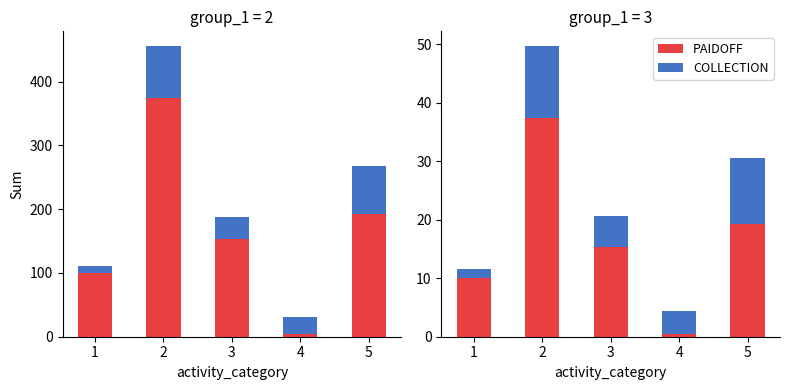

What is the total value across all series at 4?

4.5